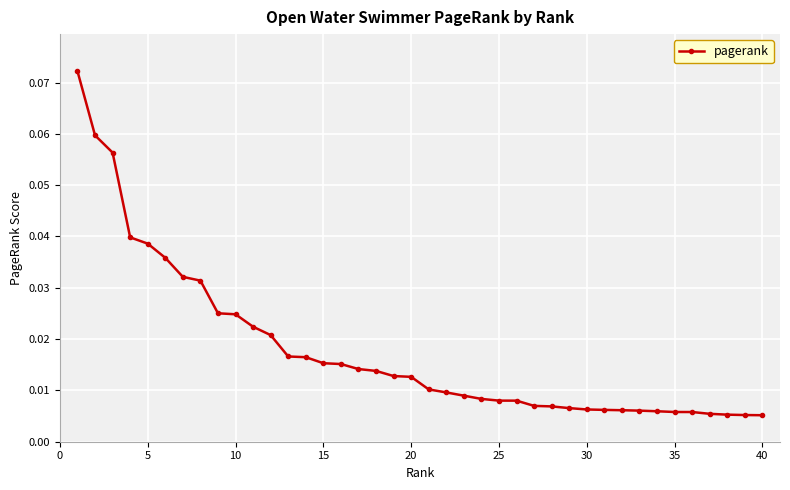

Count the number of data series in this chart.

1